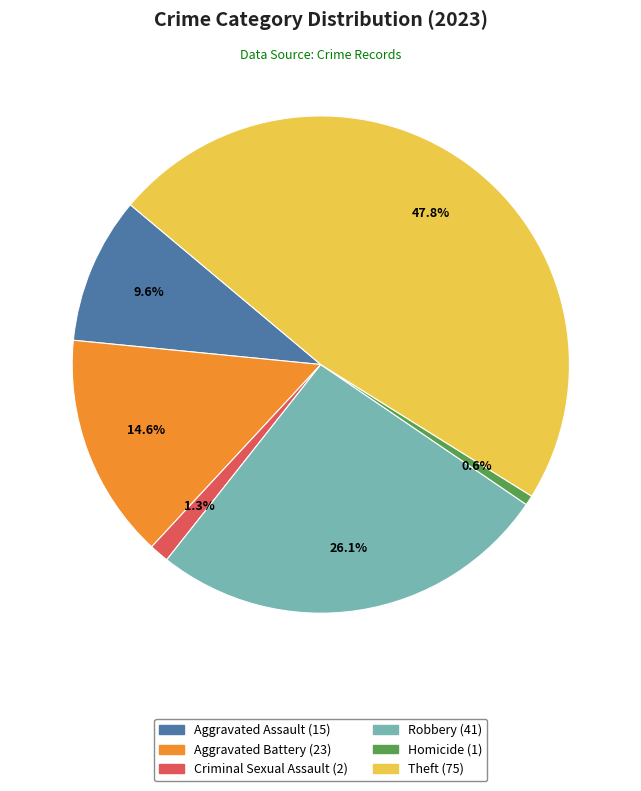

Does any single category account for the majority?

No